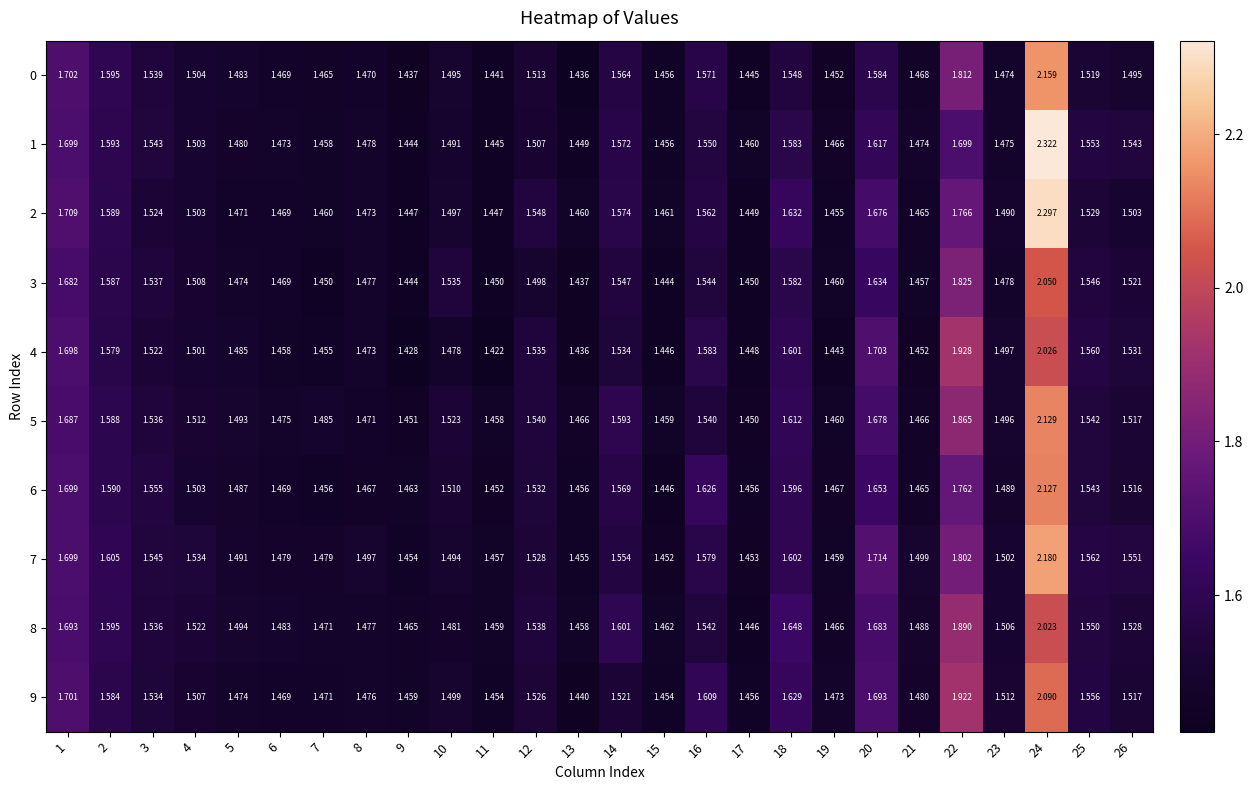

Which series has the largest total across all categories?

7